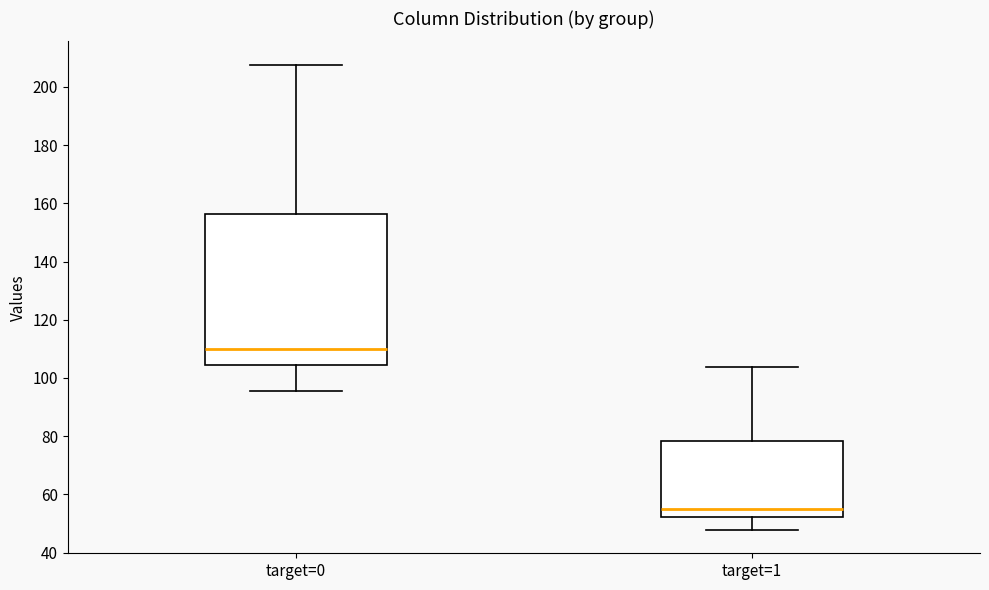

Reading left to right, transcribe this box plot: for each box, give where its median line is, the range the box spans, and where its two whiskers end, as read against the y-axis. The values are not printed on the chart, so give them approximately, as read against the axis.

target=0: median 110, box 104 to 156, whiskers 96 to 208
target=1: median 54, box 52 to 78, whiskers 48 to 104